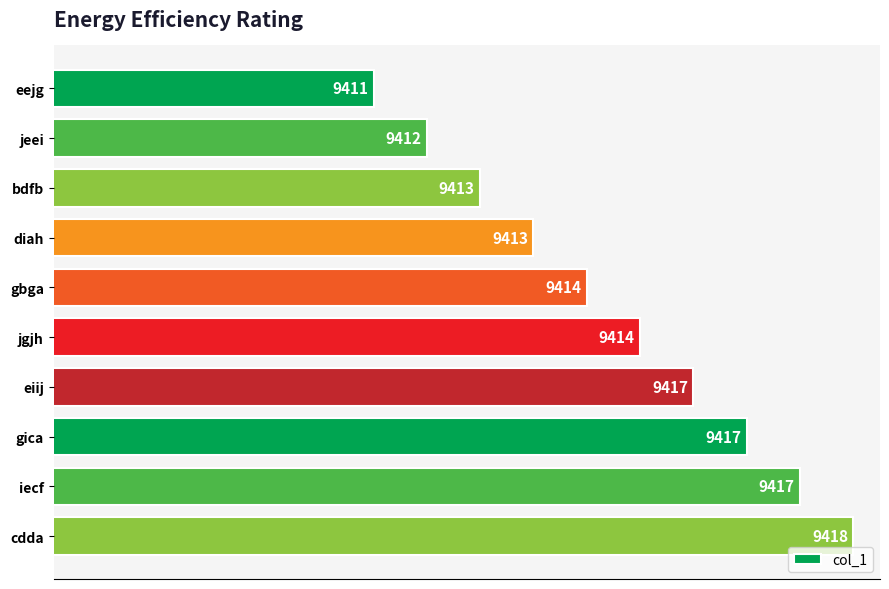

What is the label of the 3rd bar from the bottom?

gica